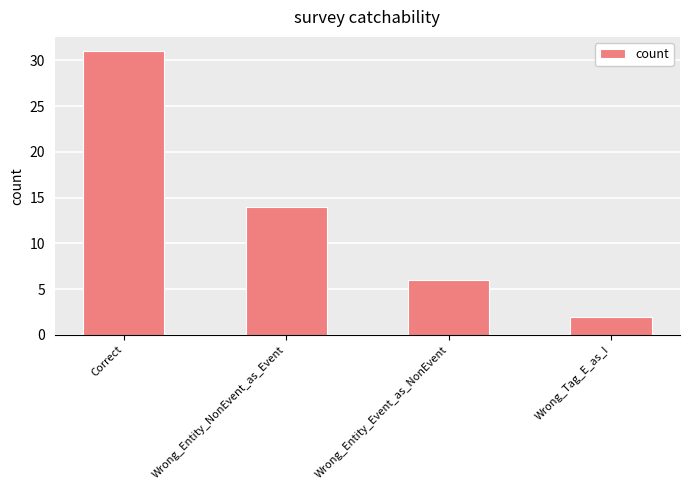

What is the difference between the maximum and minimum values?

29